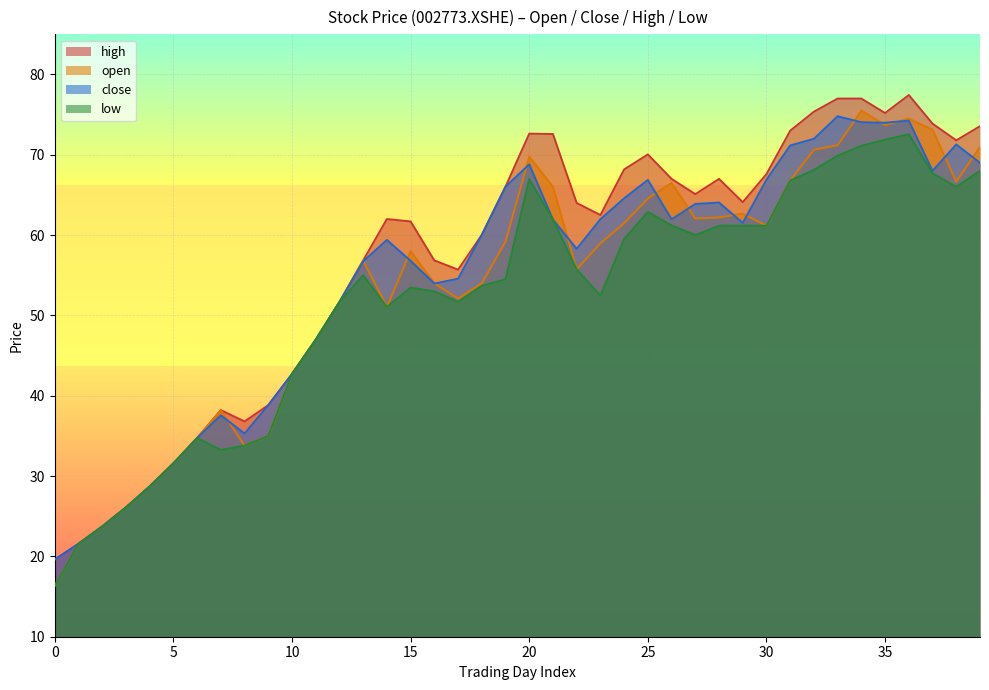

What is the value of the low point at the 2nd from the left?

21.6